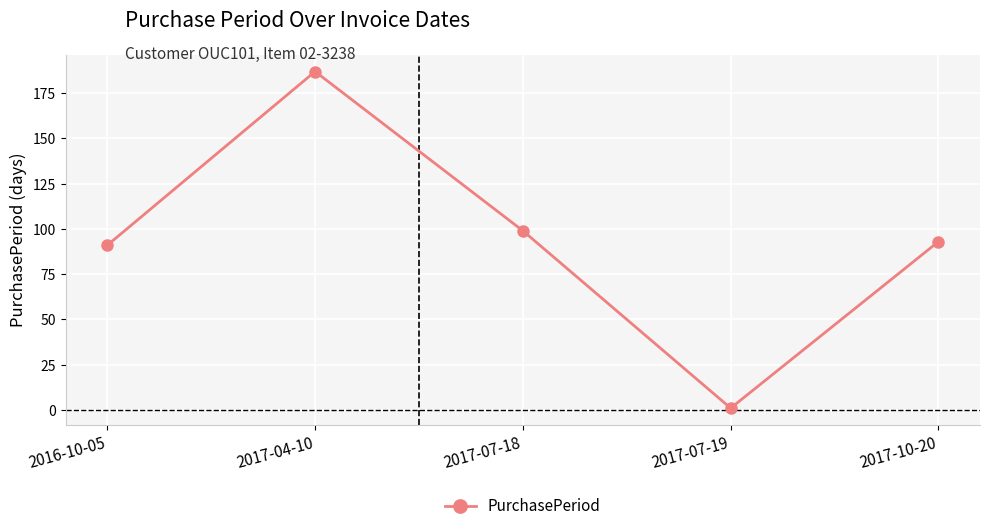

Rank the categories by value from highest to lowest.

2017-04-10, 2017-07-18, 2017-10-20, 2016-10-05, 2017-07-19